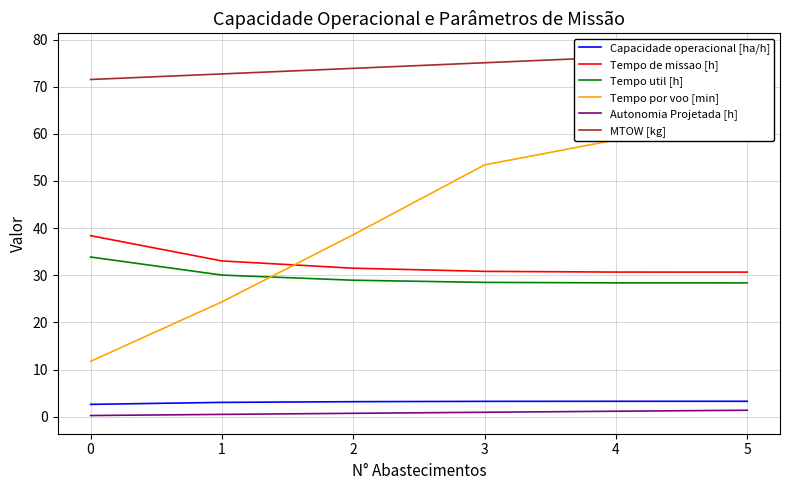

How many lines are shown in the chart?

6